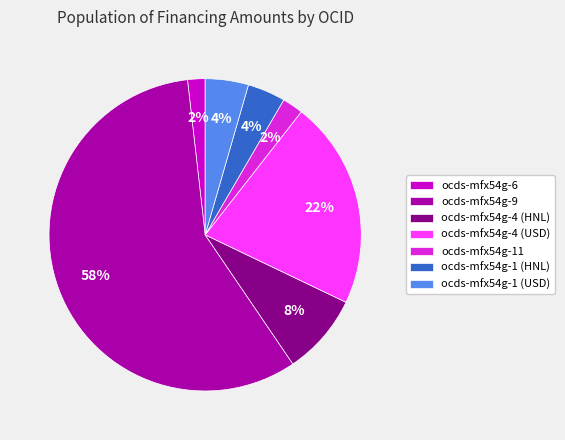

Do ocds-mfx54g-1 (USD) and ocds-mfx54g-4 (HNL) together represent more than half of the pie?

No